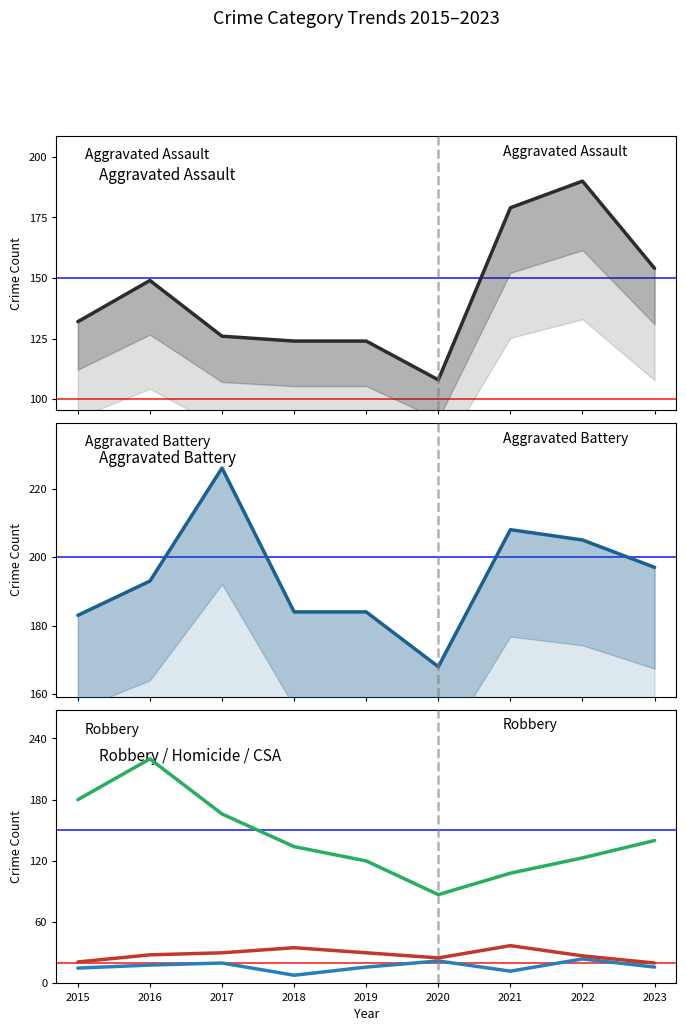

How many data points in Homicide are above 16?

4